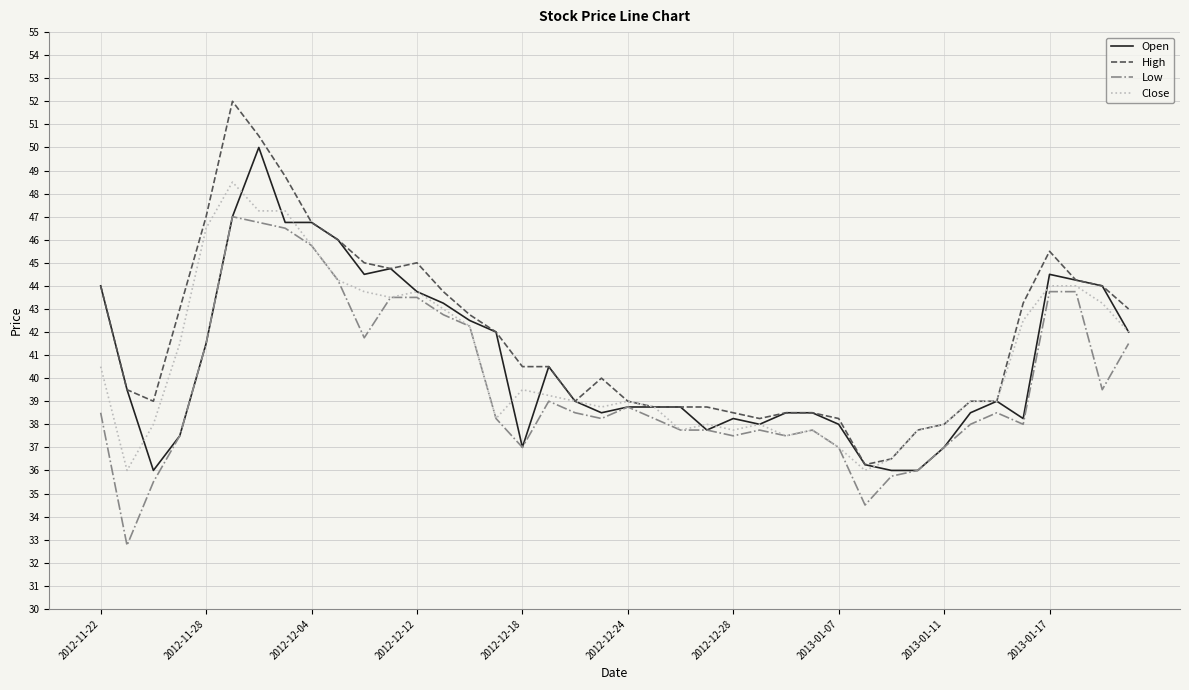

Rank the series by their maximum value, from lowest to highest.

Low, Close, Open, High